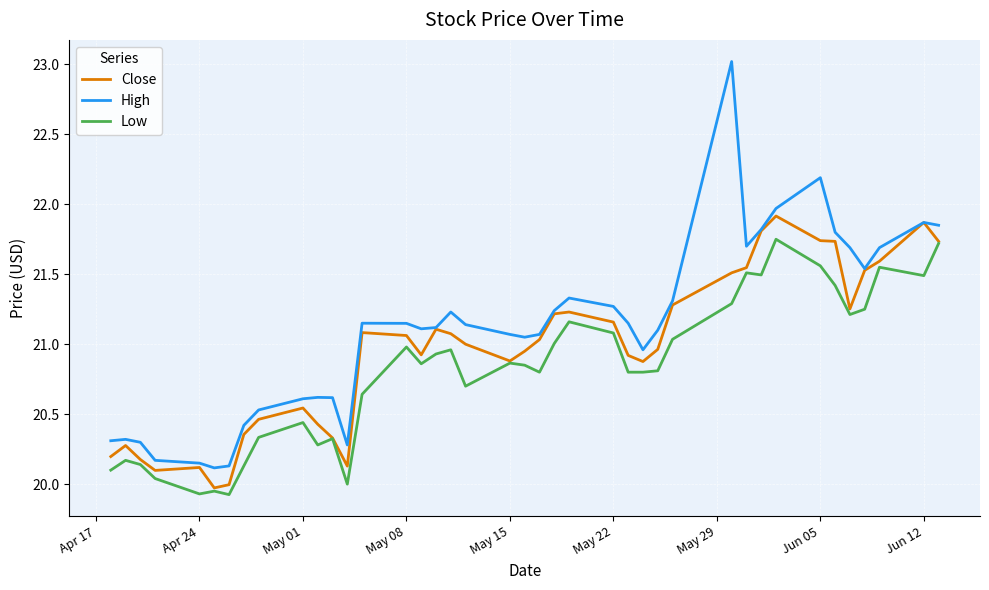

What is the minimum value shown in the chart?

19.9